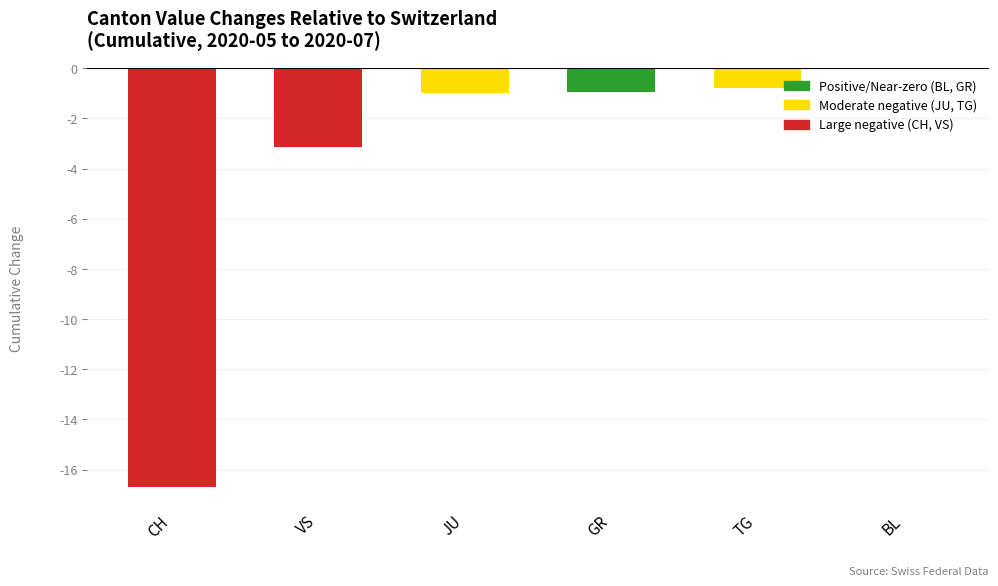

What is the sum of the values at GR and TG?

-1.7